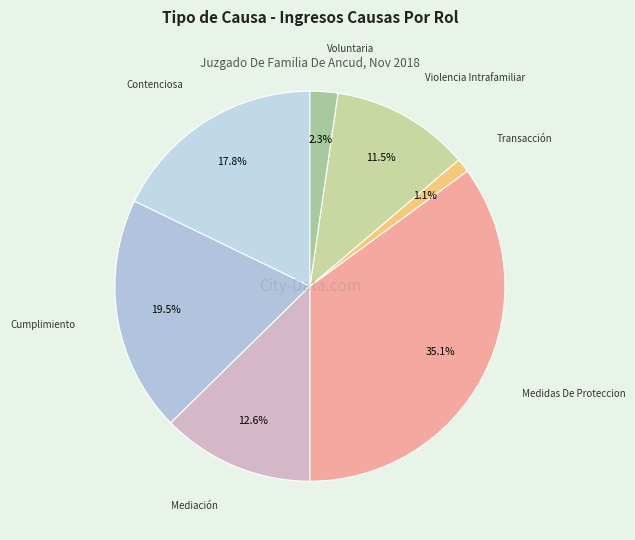

What is the ratio of the value at Transacción to the value at Cumplimiento?

0.1